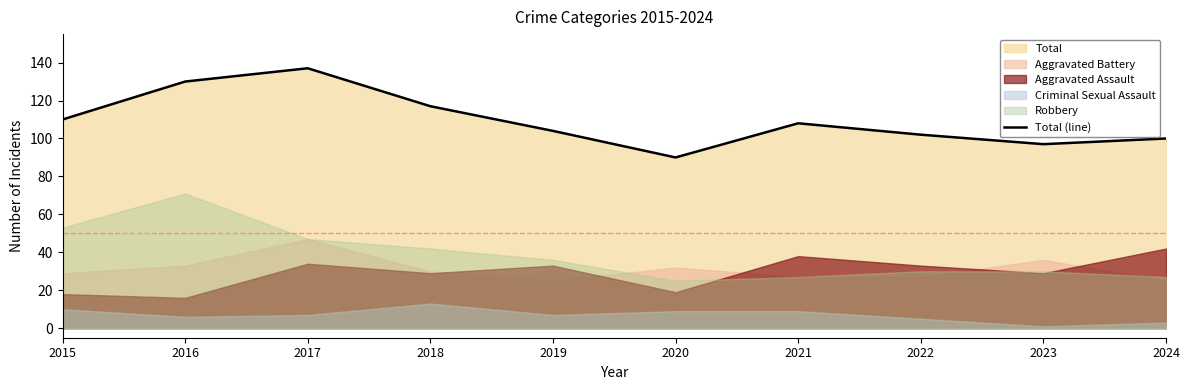

List the labels in order of value, smallest first.

2020, 2023, 2024, 2022, 2019, 2021, 2015, 2018, 2016, 2017